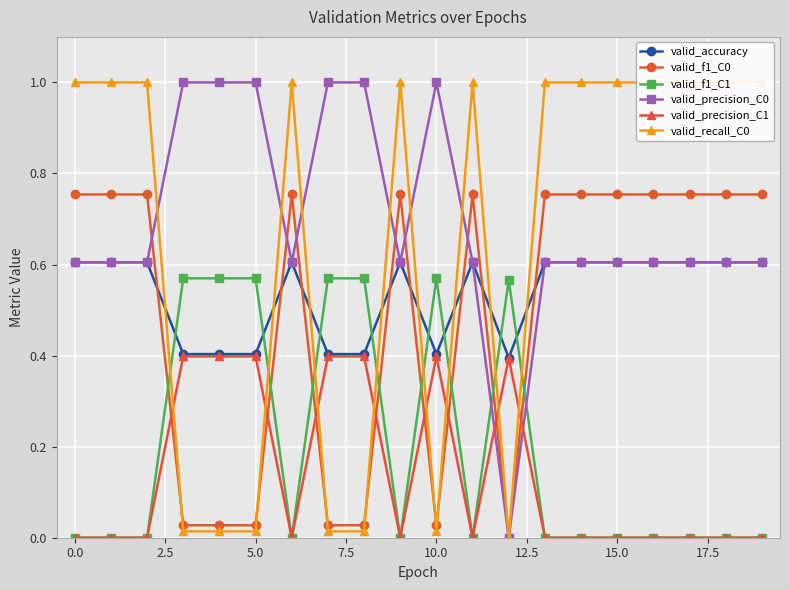

What is the difference between the second highest and second lowest values in the valid_precision_C1 series?

0.4